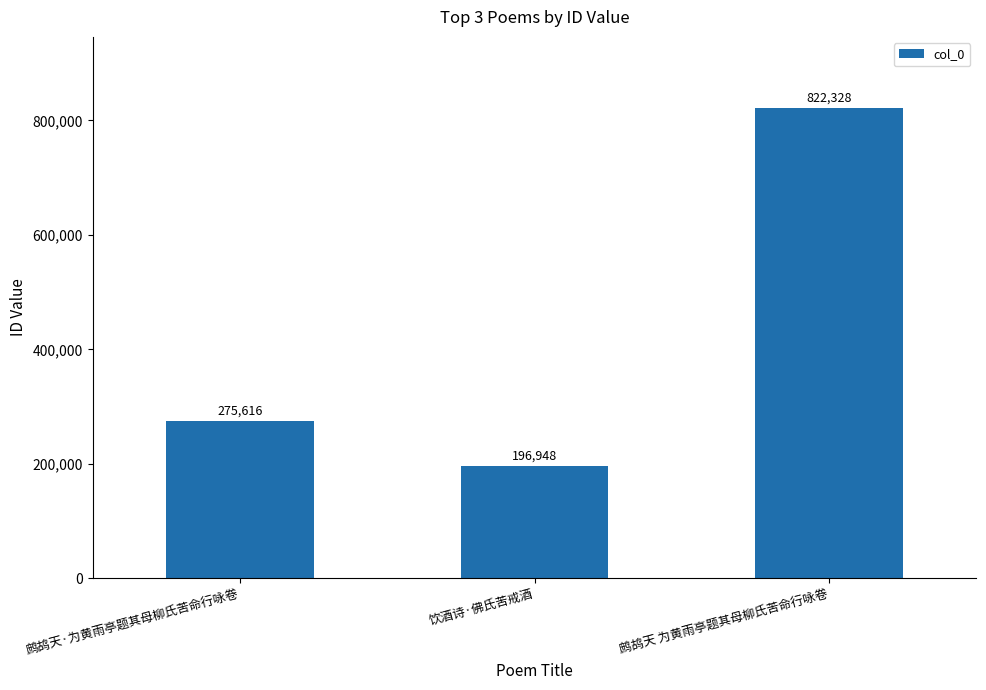

How many values are below 275616?

1